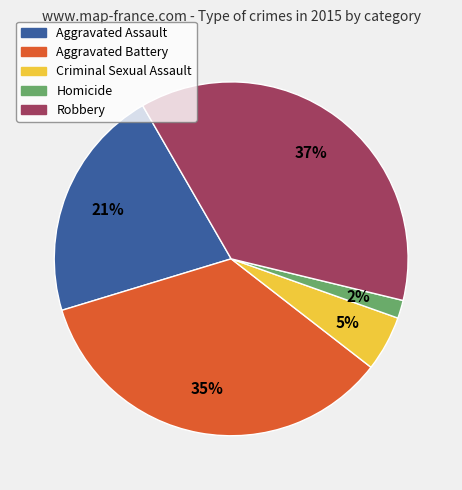

What is the smallest slice in the pie chart?

Homicide